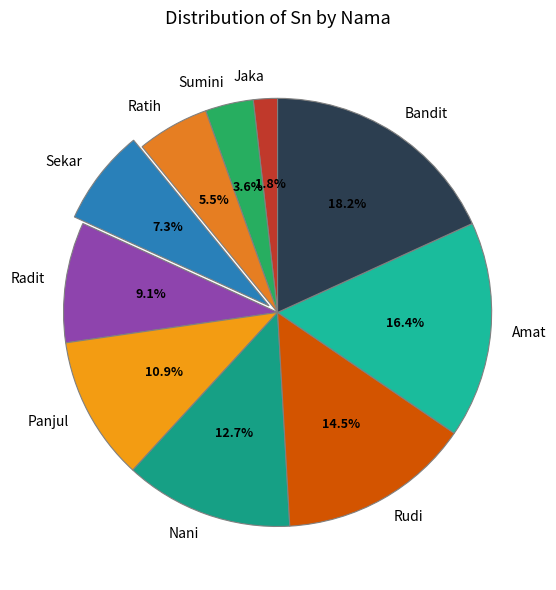

What is the ratio of the value at Bandit to the value at Panjul?

1.7